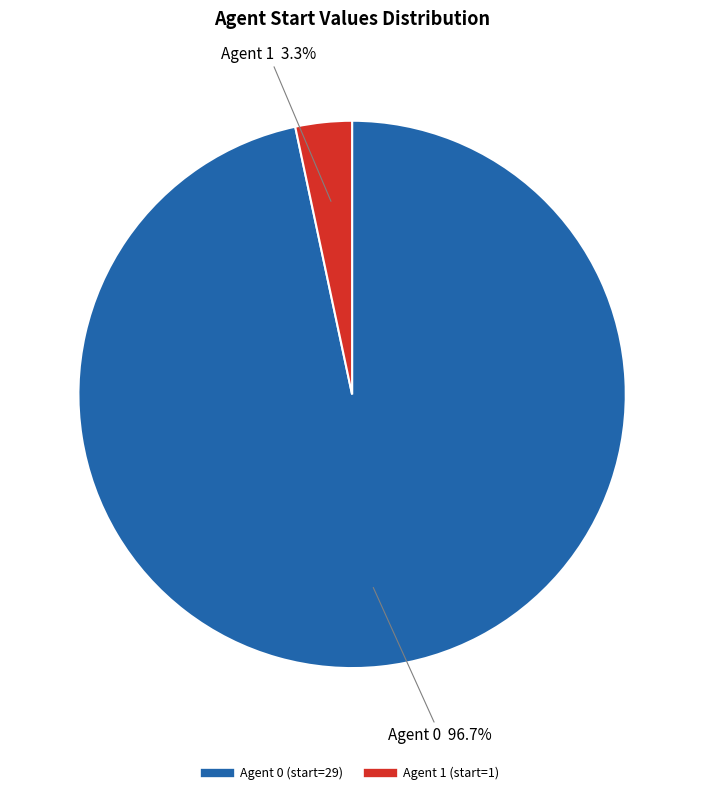

Is there any slice that represents more than half of the pie?

Yes